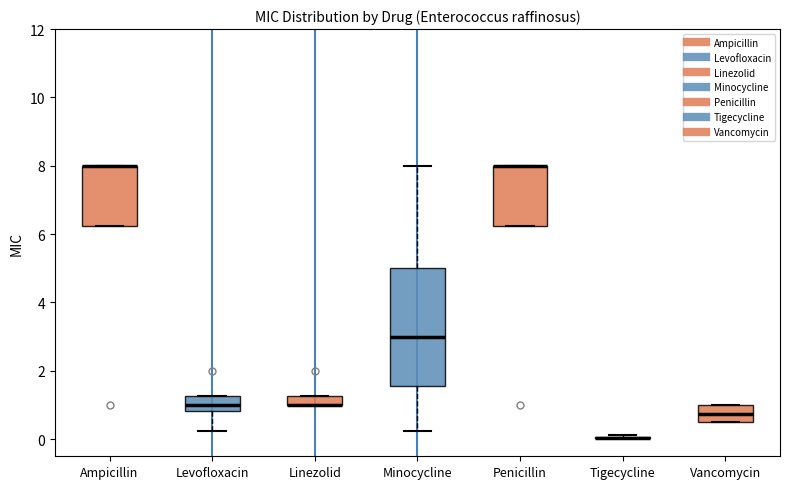

Where is the lower edge of the box for Minocycline on the y-axis? The values are not printed on the chart, so give them approximately, as read against the axis.

1.6